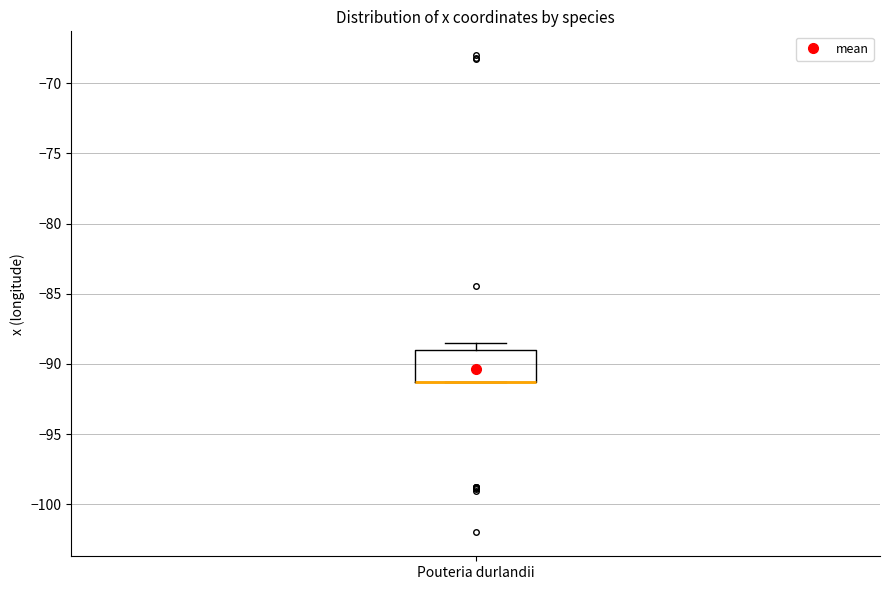

Where does the upper whisker of the box for Pouteria durlandii end on the y-axis? The values are not printed on the chart, so give them approximately, as read against the axis.

-88.5